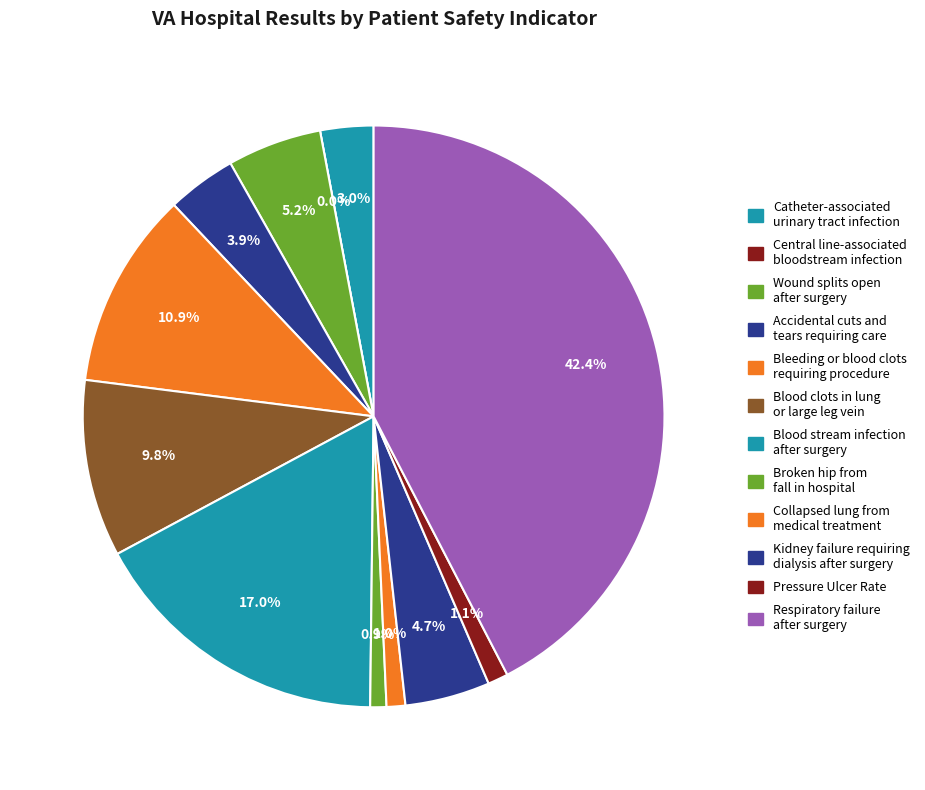

To the nearest percent, what is the average slice percentage?

8%